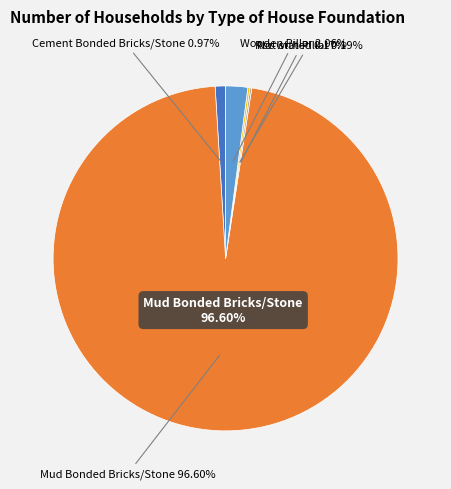

What percentage is NOT represented by Wooden Pillar?

97.9%